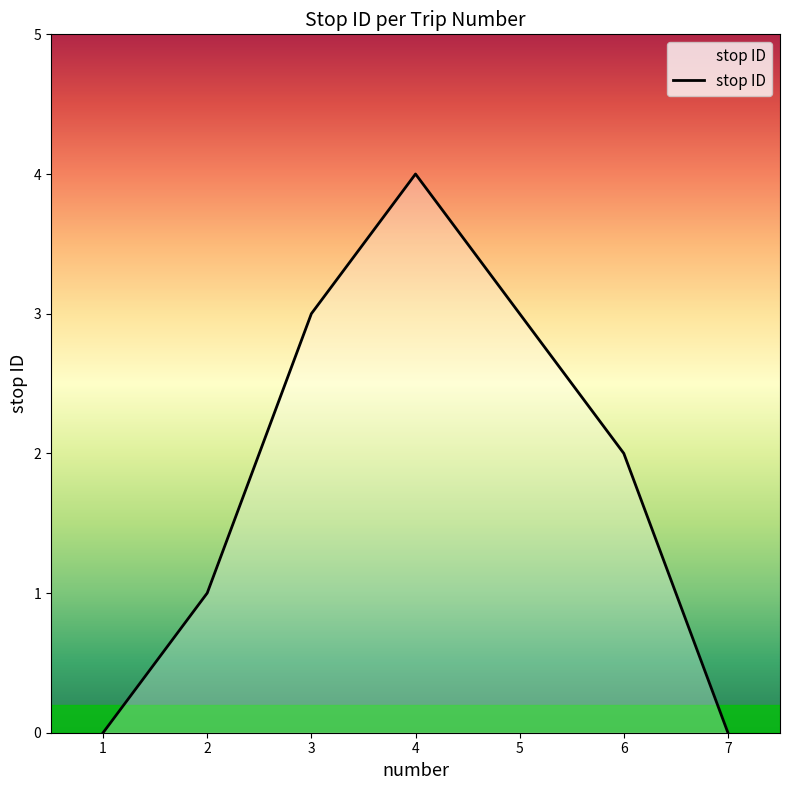

How many series are shown in this chart?

1